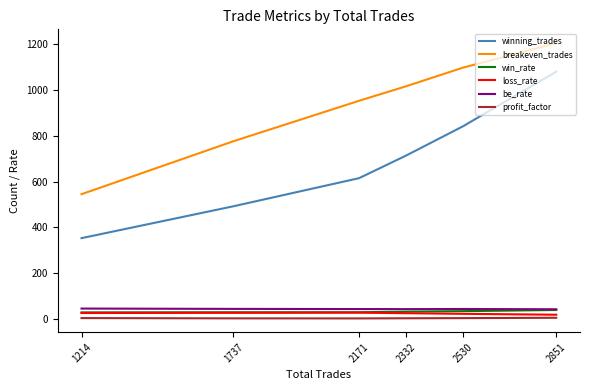

Is the value of be_rate at 2332 greater than the value of win_rate at 2171?

Yes